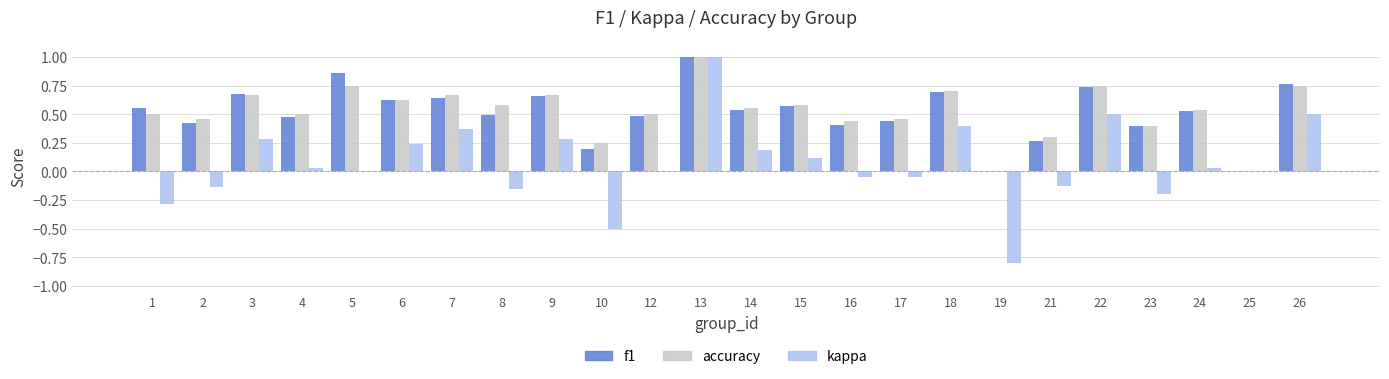

How many groups of bars are there?

24